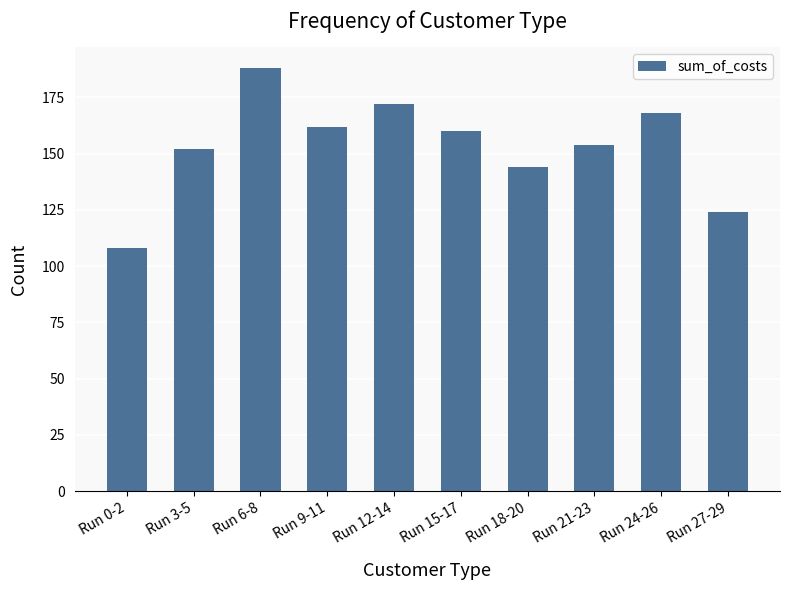

What is the approximate value at Run 21-23?

154